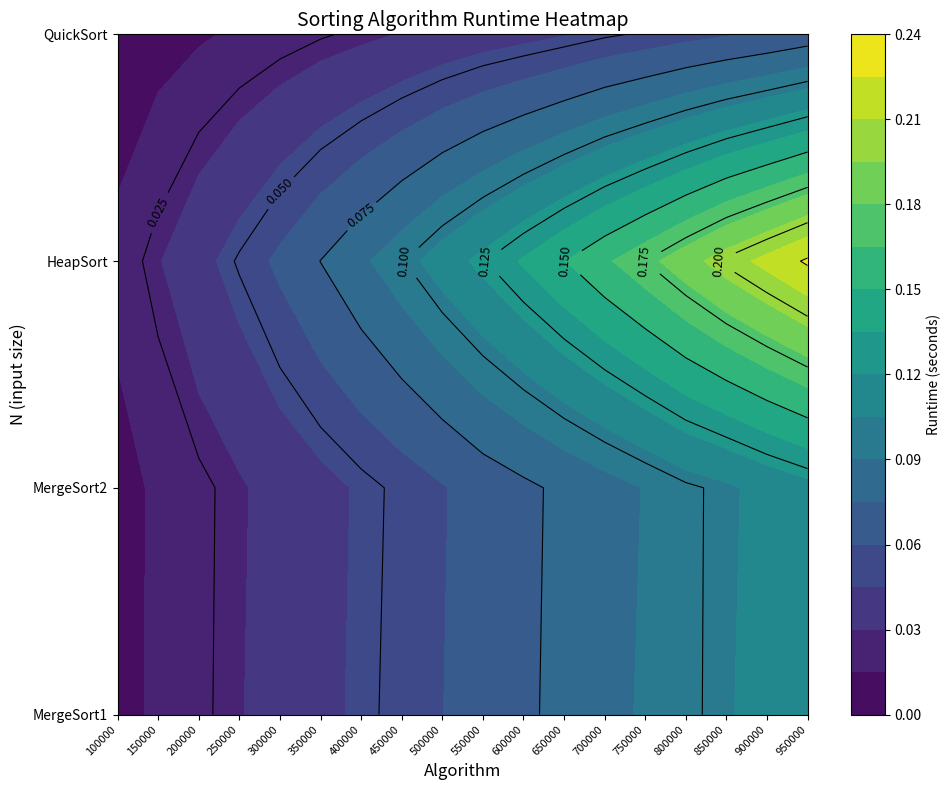

What is the highest value of the HeapSort series?

0.2